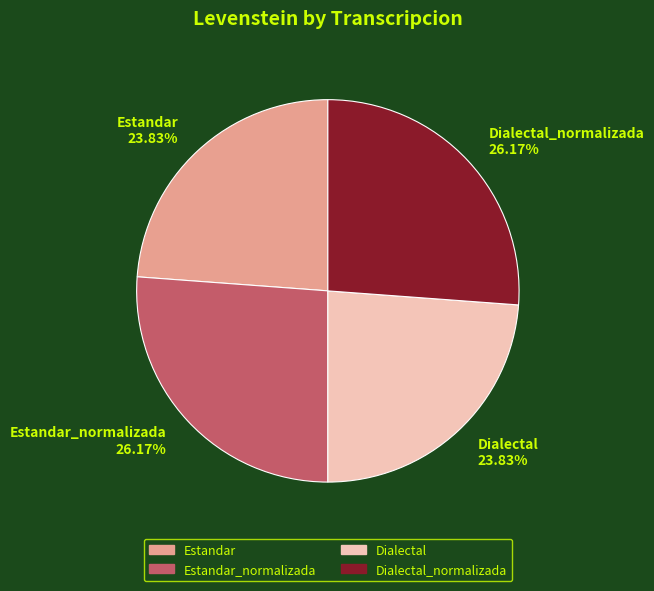

Count the number of slices in the pie.

4